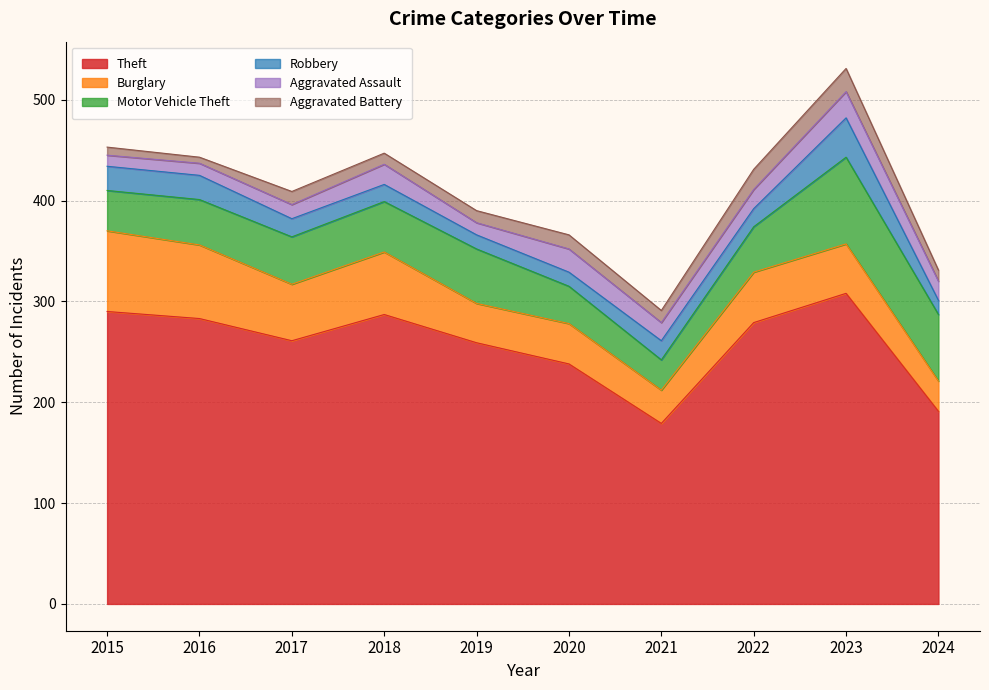

Where is the first local minimum for Theft?

2017